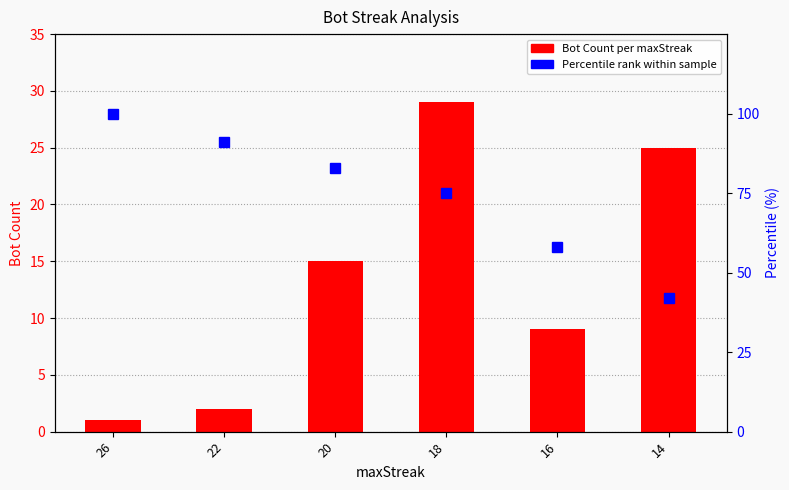

Is it true that Bot Count per maxStreak equals 2 at 22?

True